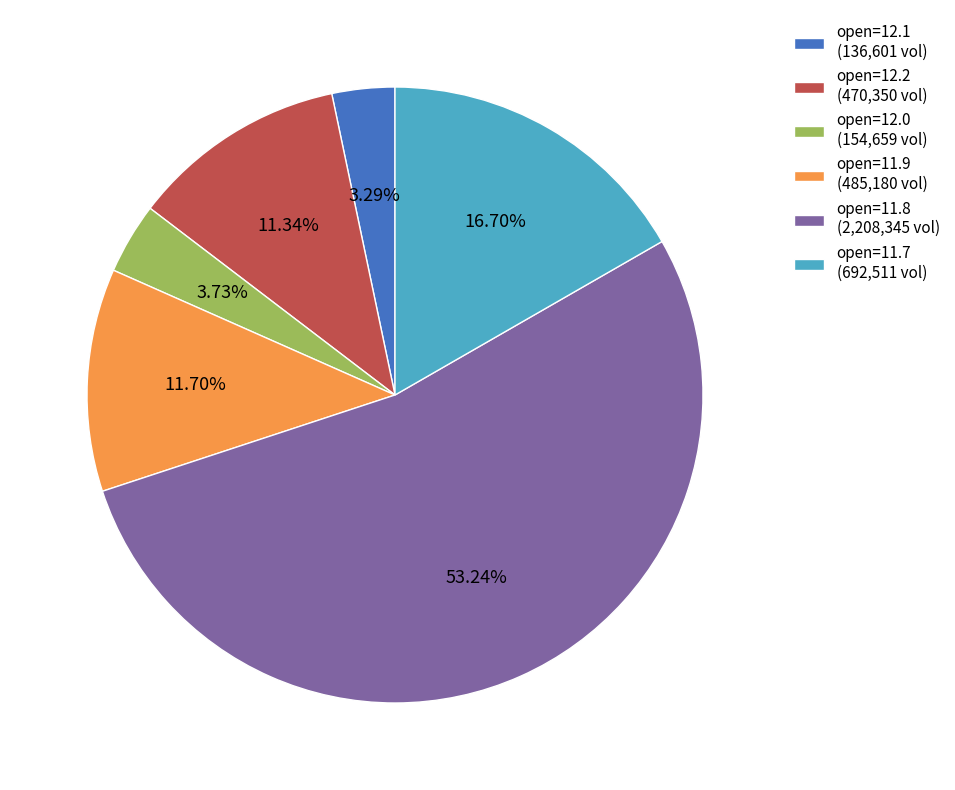

What is the ratio of the value at open=11.8 (2,208,345 vol) to the value at open=12.2 (470,350 vol)?

4.7